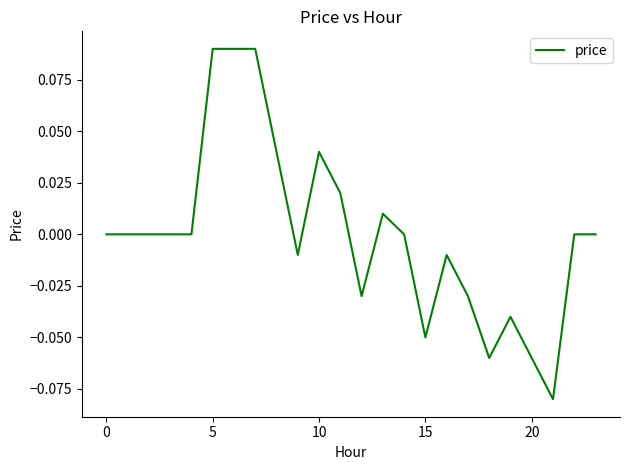

What is the greatest value displayed?

0.1